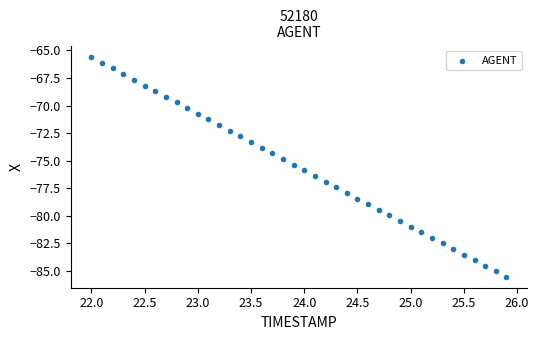

What is the range of Y values (max minus min)?

20.0